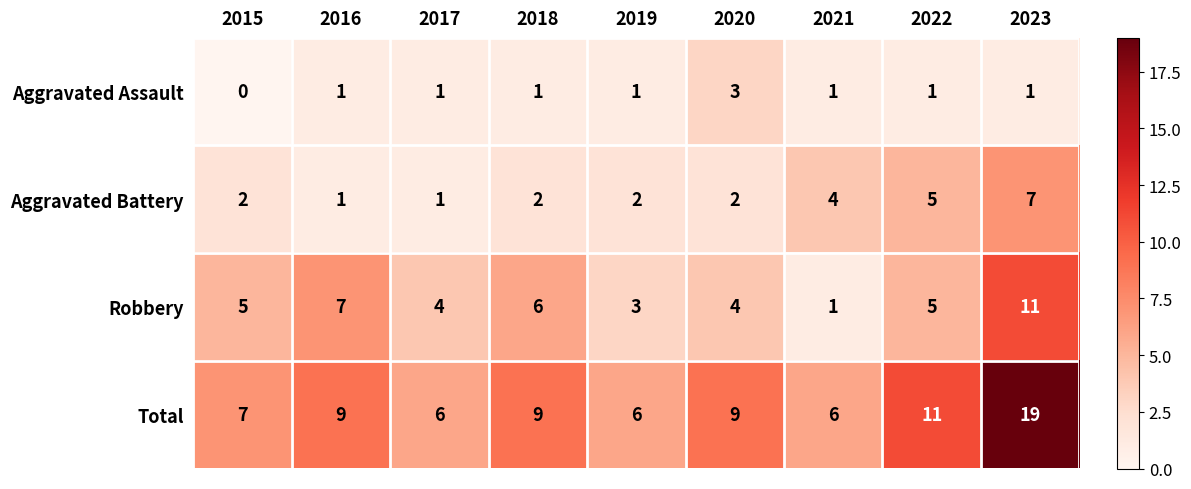

At which label does Aggravated Assault reach its minimum?

2015